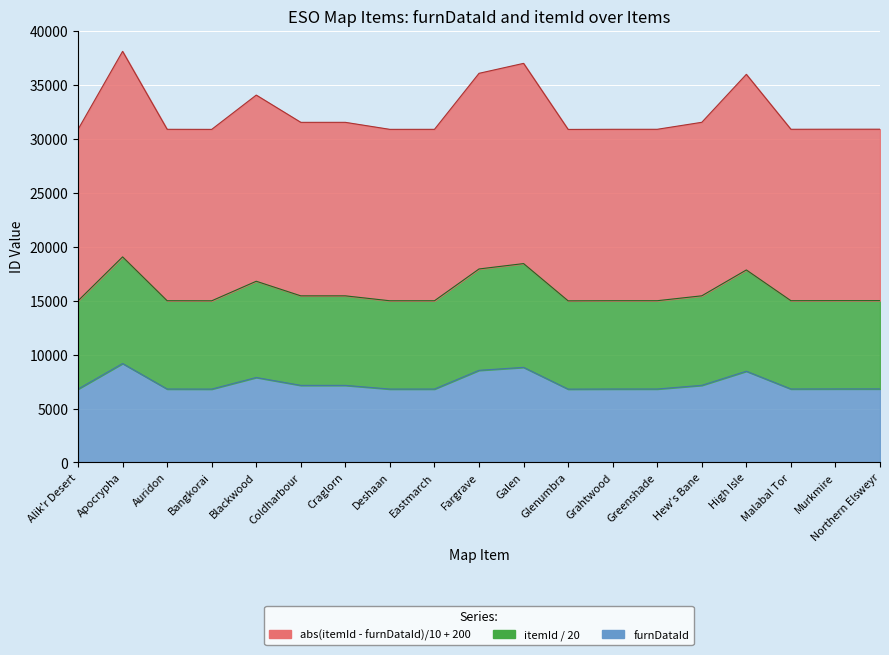

True or false: furnDataId and itemId cross at least once.

False